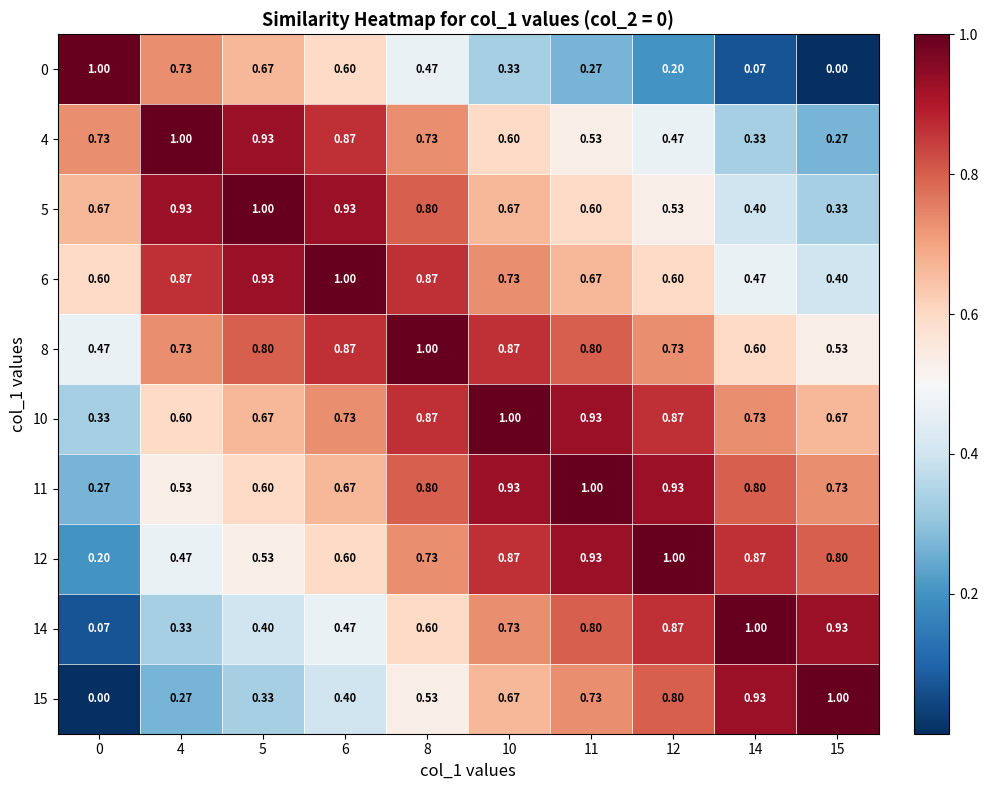

Is the value of 6 at 12 greater than the value of 8 at 0?

Yes